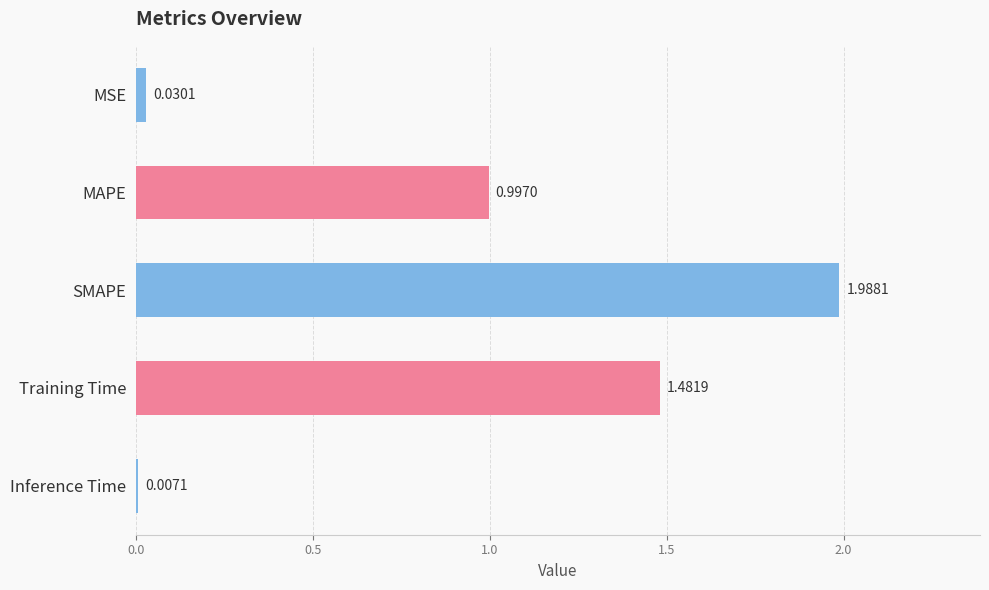

At which category does the chart reach its peak across all series?

SMAPE